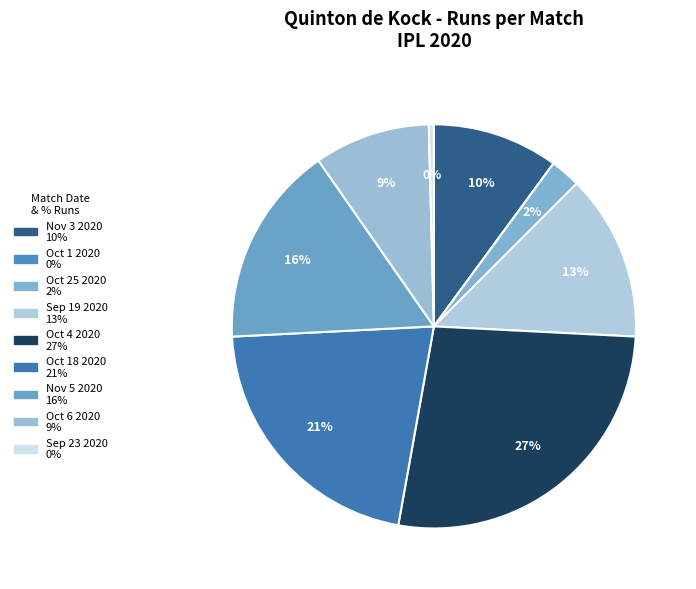

To the nearest percent, what is the combined percentage of Sep 23 2020 and Oct 6 2020?

10%